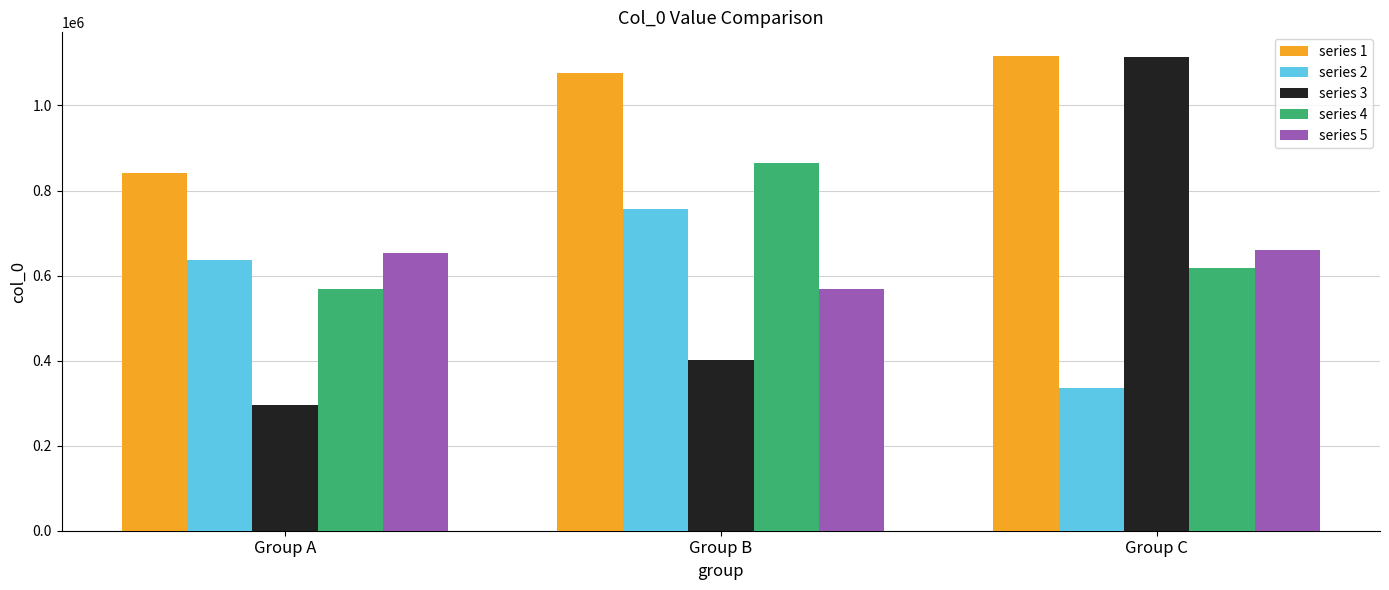

Reading left to right, list all the values displayed in this chart.

series 1: Group A=842067	Group B=1077136	Group C=1116205
series 2: Group A=636575	Group B=756407	Group C=335306
series 3: Group A=294732	Group B=402547	Group C=1114178
series 4: Group A=569483	Group B=863615	Group C=617238
series 5: Group A=652078	Group B=569484	Group C=659143